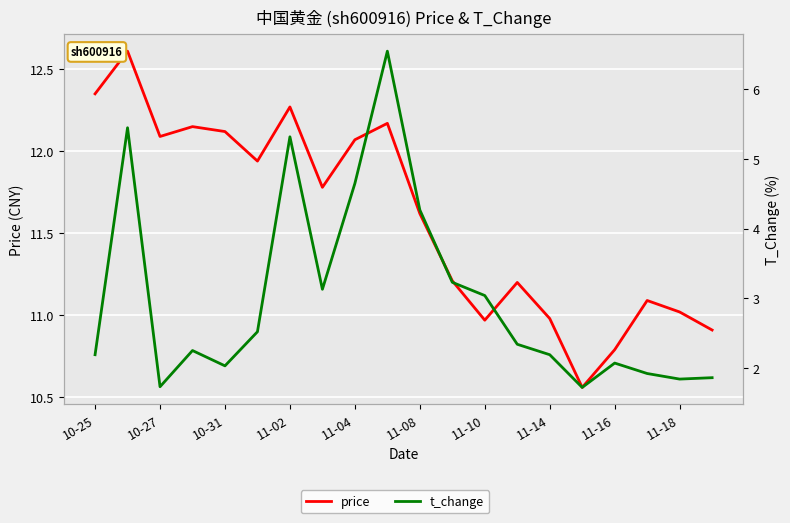

At how many categories does at least one series exceed 10?

20